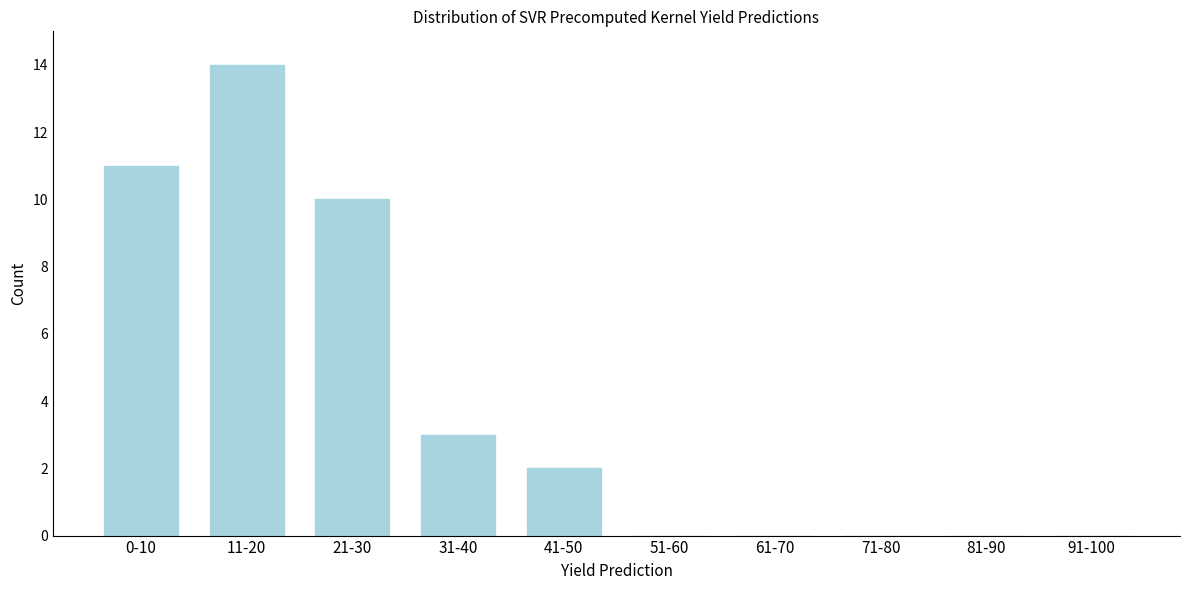

Reading left to right, transcribe all the data shown in this chart.

0-10=11	11-20=14	21-30=10	31-40=3	41-50=2	51-60=0	61-70=0	71-80=0	81-90=0	91-100=0